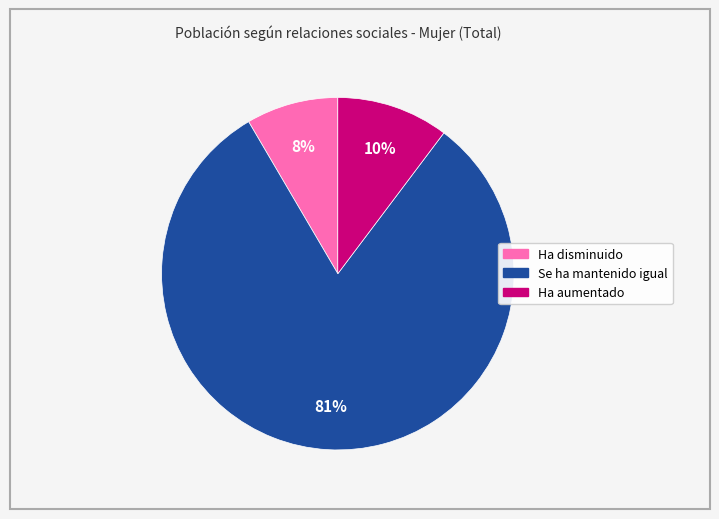

Combined, do Ha disminuido and Ha aumentado account for over 50%?

No